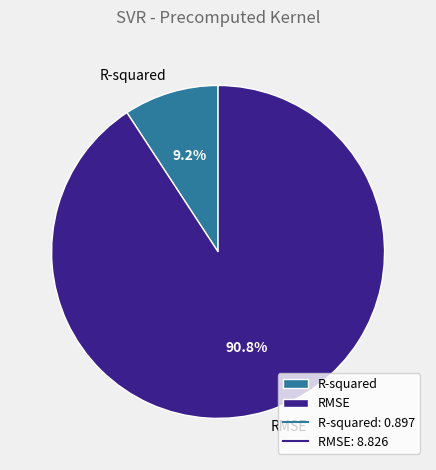

Do R-squared and RMSE together represent more than half of the pie?

Yes